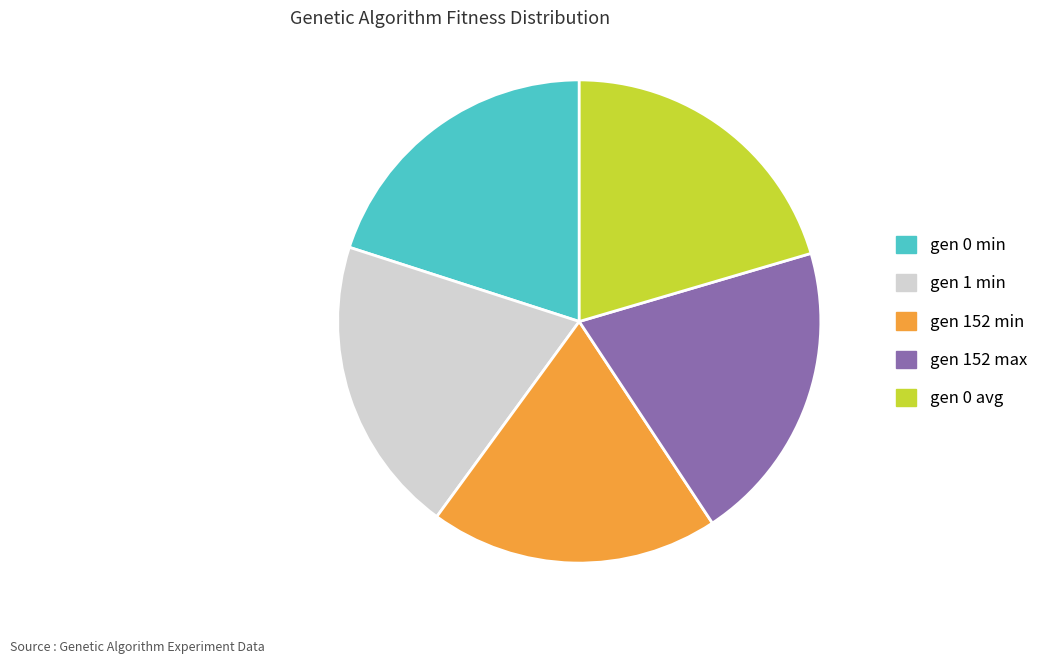

Approximately how many times larger is the value at gen 152 max compared to gen 0 avg?

1.0